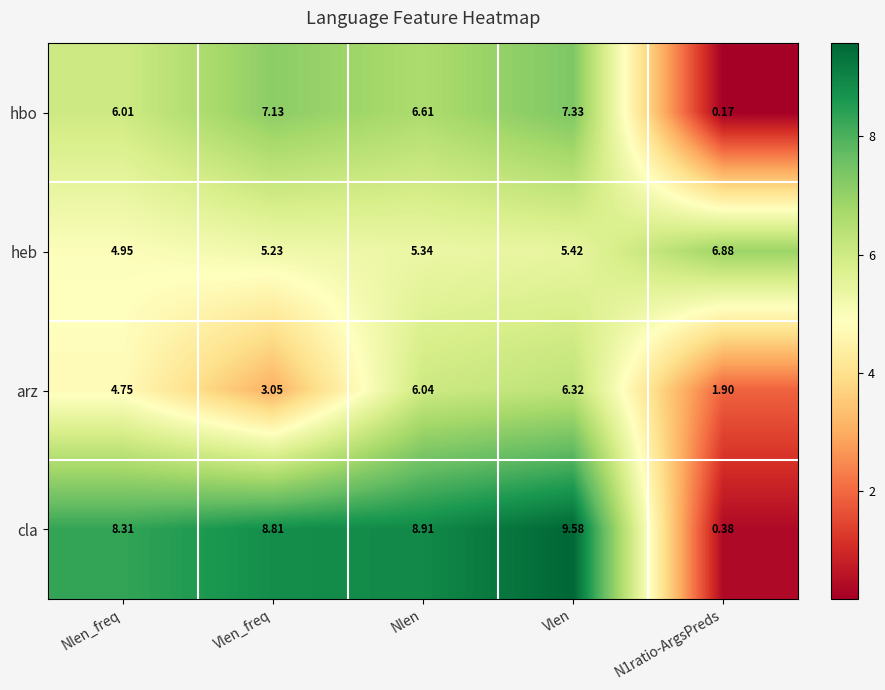

At how many categories does at least one series exceed 2?

5